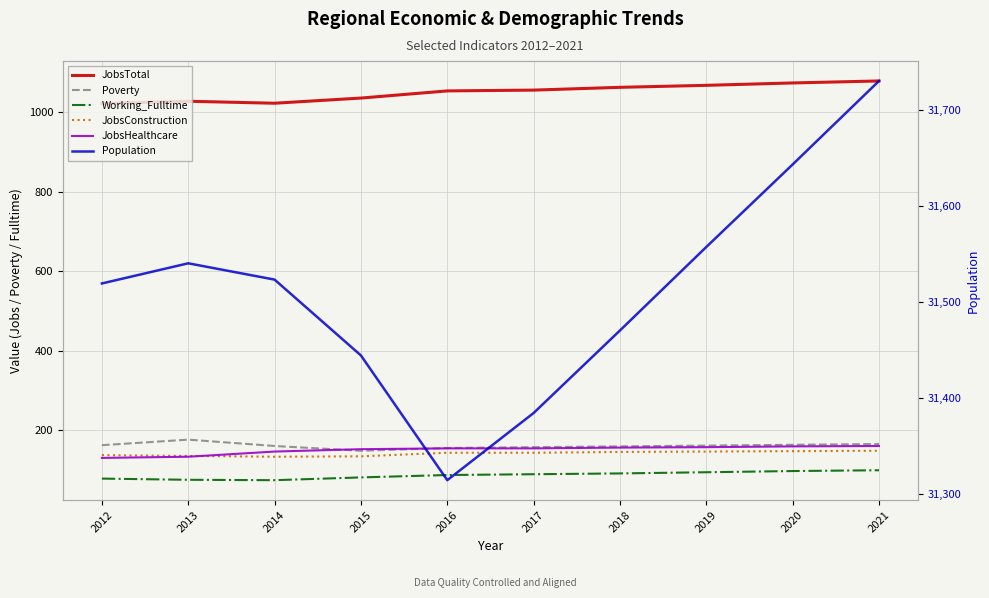

What is the value of the JobsHealthcare point at the 5th from the left?

154